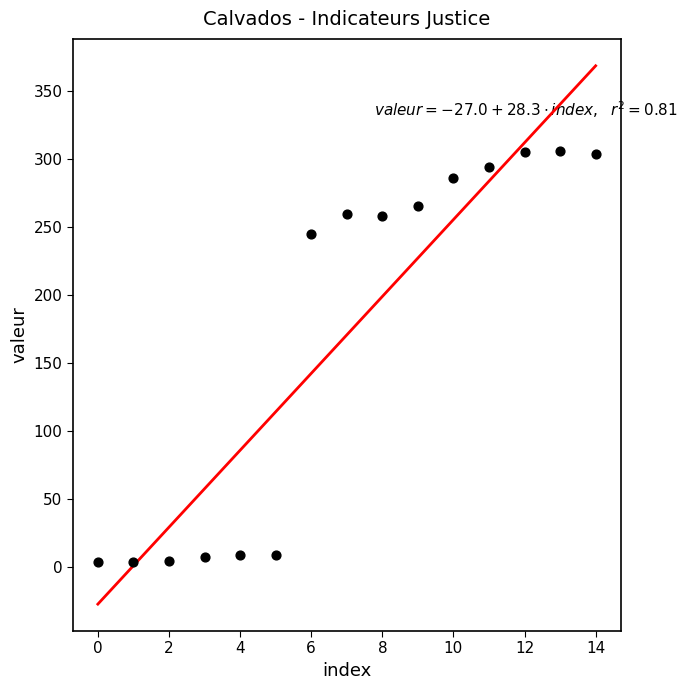

What Y value in the scatter plot is closest to 155?

245